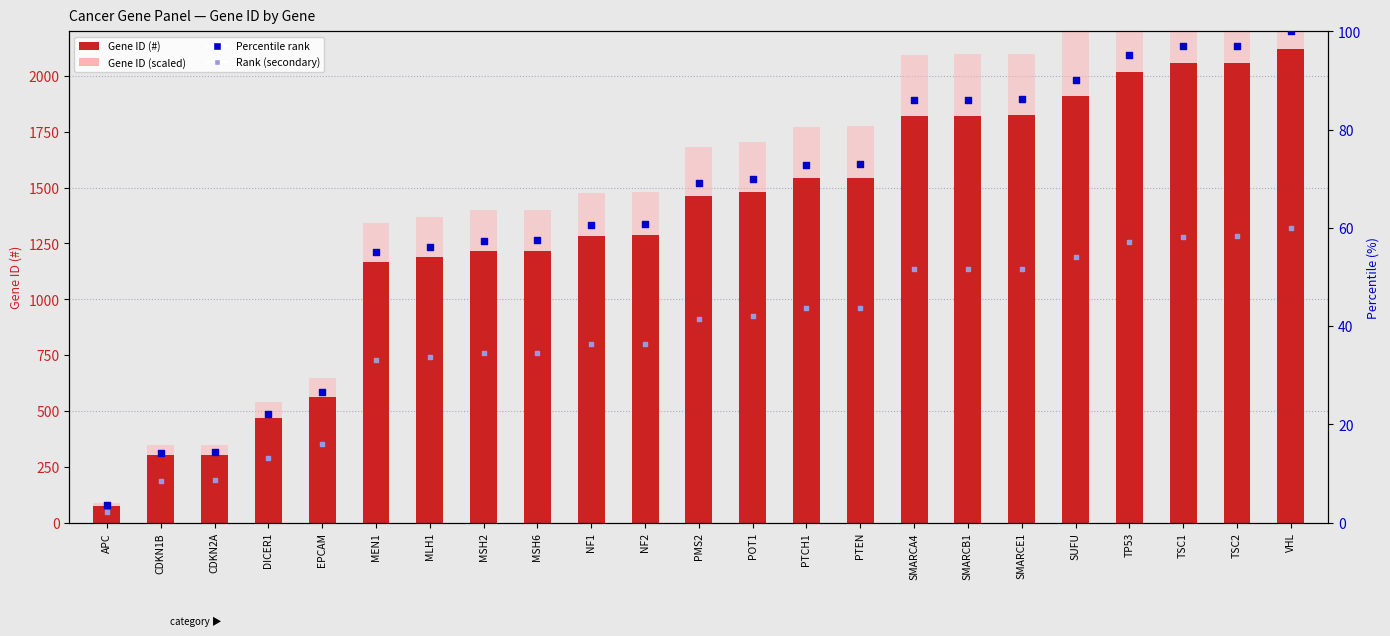

Which series has the largest total across all categories?

Gene ID (scaled)